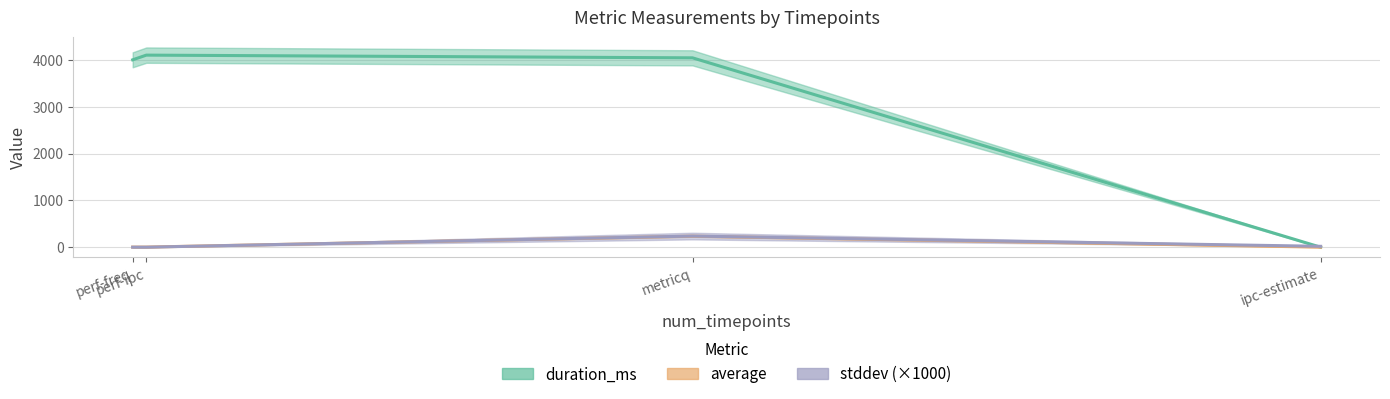

True or false: average has a value of 0.9 at perf-freq.

False